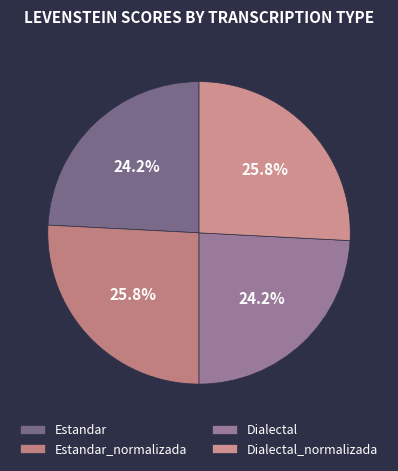

Between Estandar and Dialectal_normalizada, which is larger?

Dialectal_normalizada